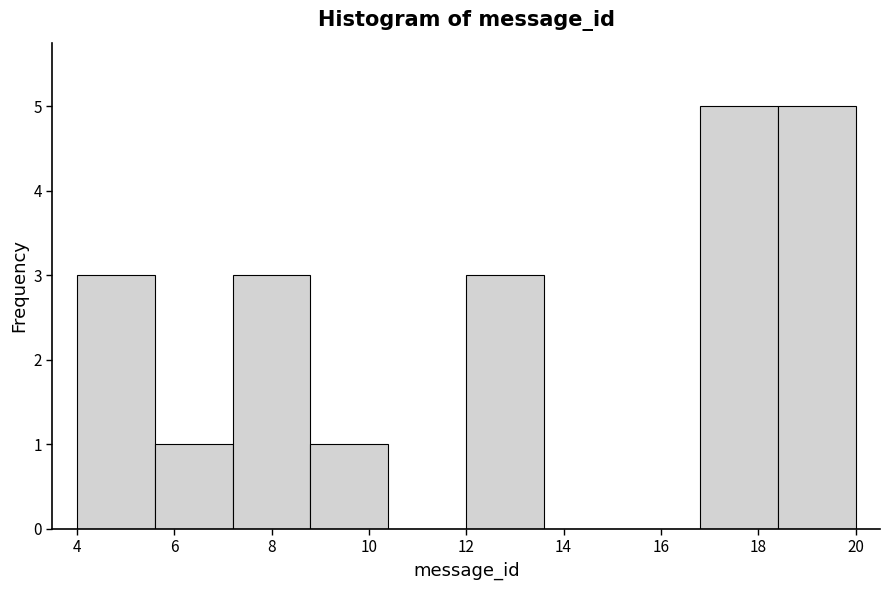

Reading left to right, transcribe this chart: for each bar, give the range it covers on the x-axis and its height. The values are not printed on the chart, so give them approximately, as read against the axis.

4.0 to 5.6: 3
5.6 to 7.2: 1
7.2 to 8.8: 3
8.8 to 10.4: 1
10.4 to 12.0: 0
12.0 to 13.6: 3
13.6 to 15.2: 0
15.2 to 16.8: 0
16.8 to 18.4: 5
18.4 to 20.0: 5